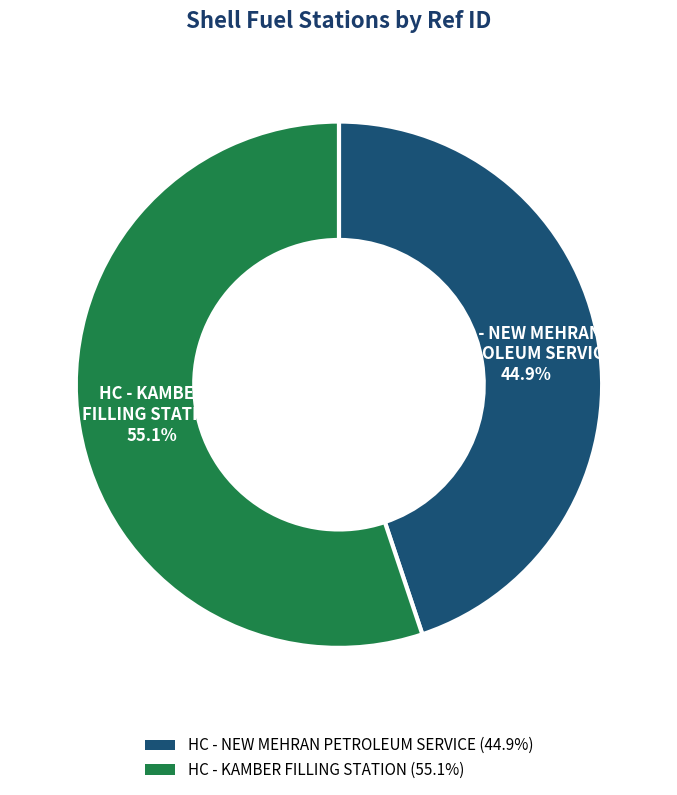

To the nearest percent, what is the average slice percentage?

50%